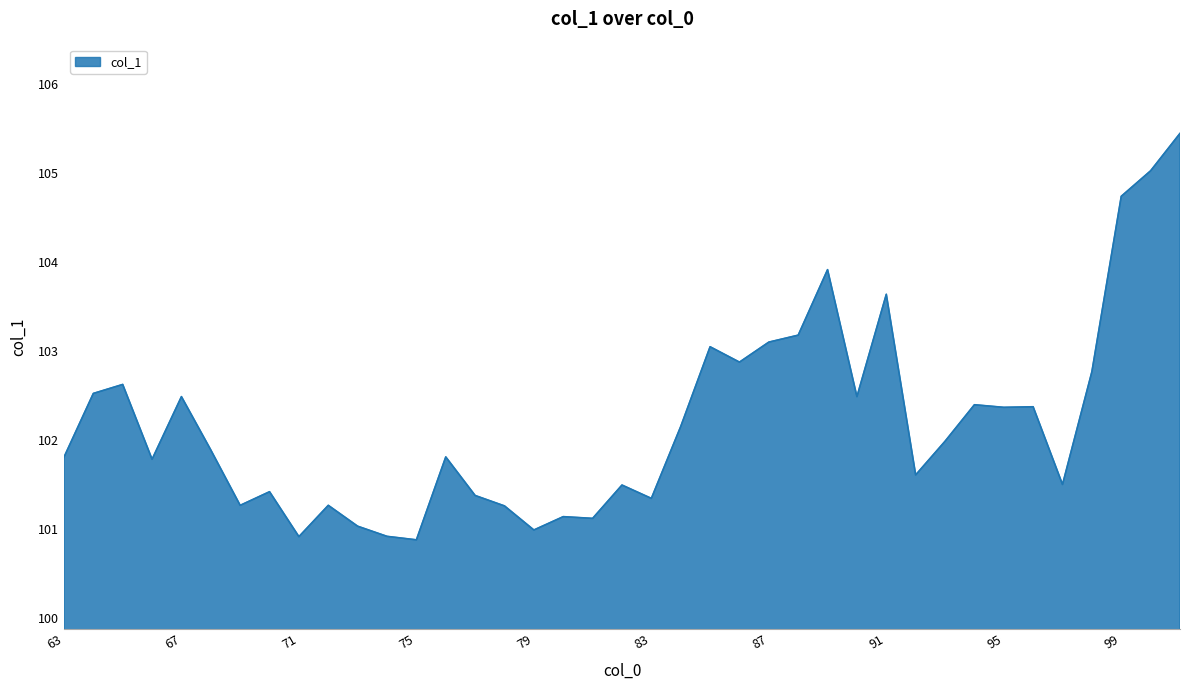

What is the maximum value shown in the chart?

105.4